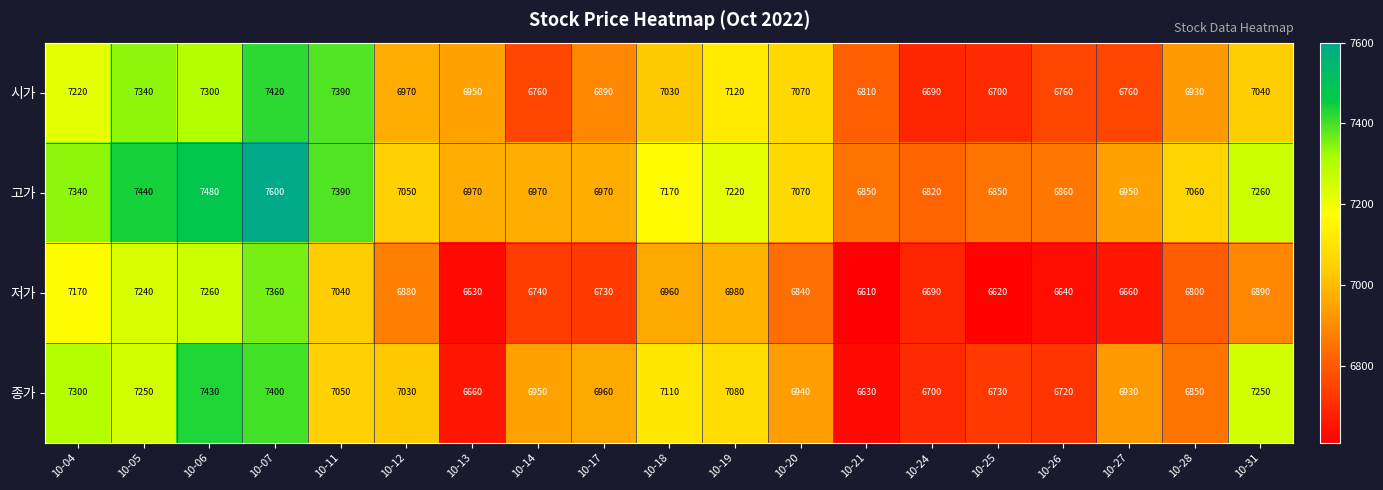

Count the number of categories in the chart.

19